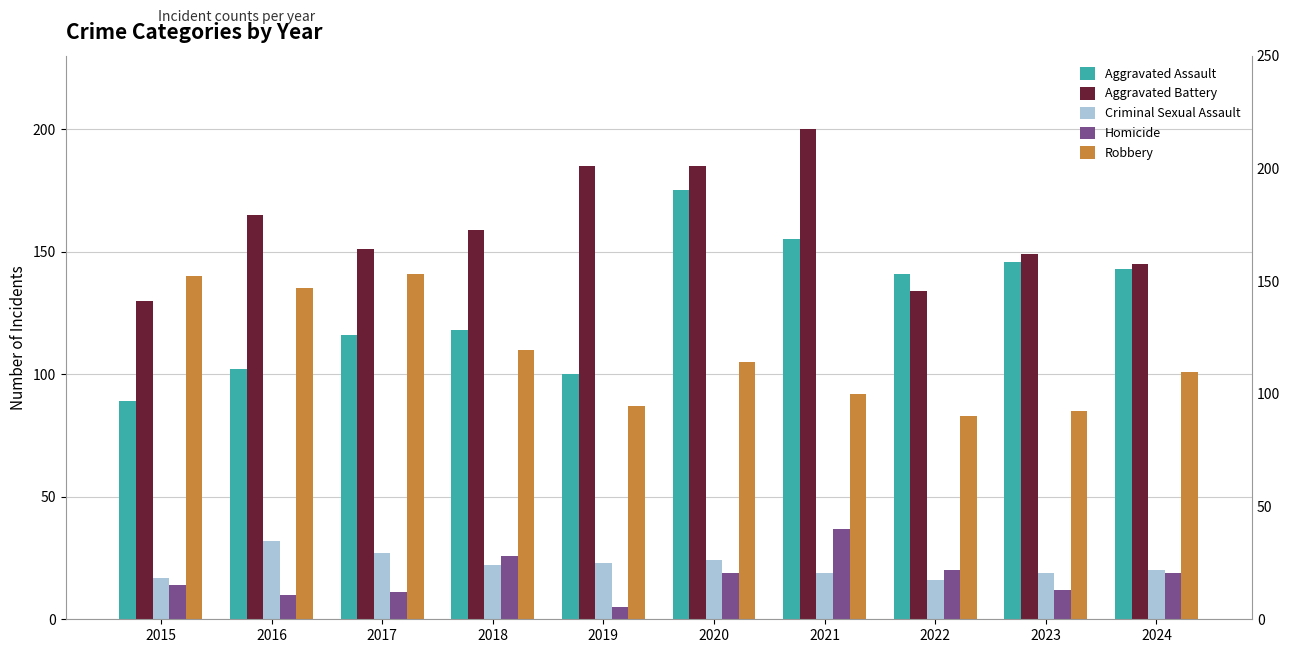

Where is Aggravated Battery nearest to the value 165?

2016